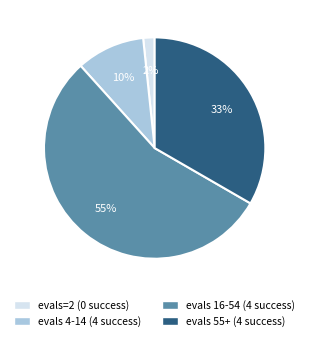

What is the ratio of the value at evals 4-14 (4 success) to the value at evals 55+ (4 success)?

0.3